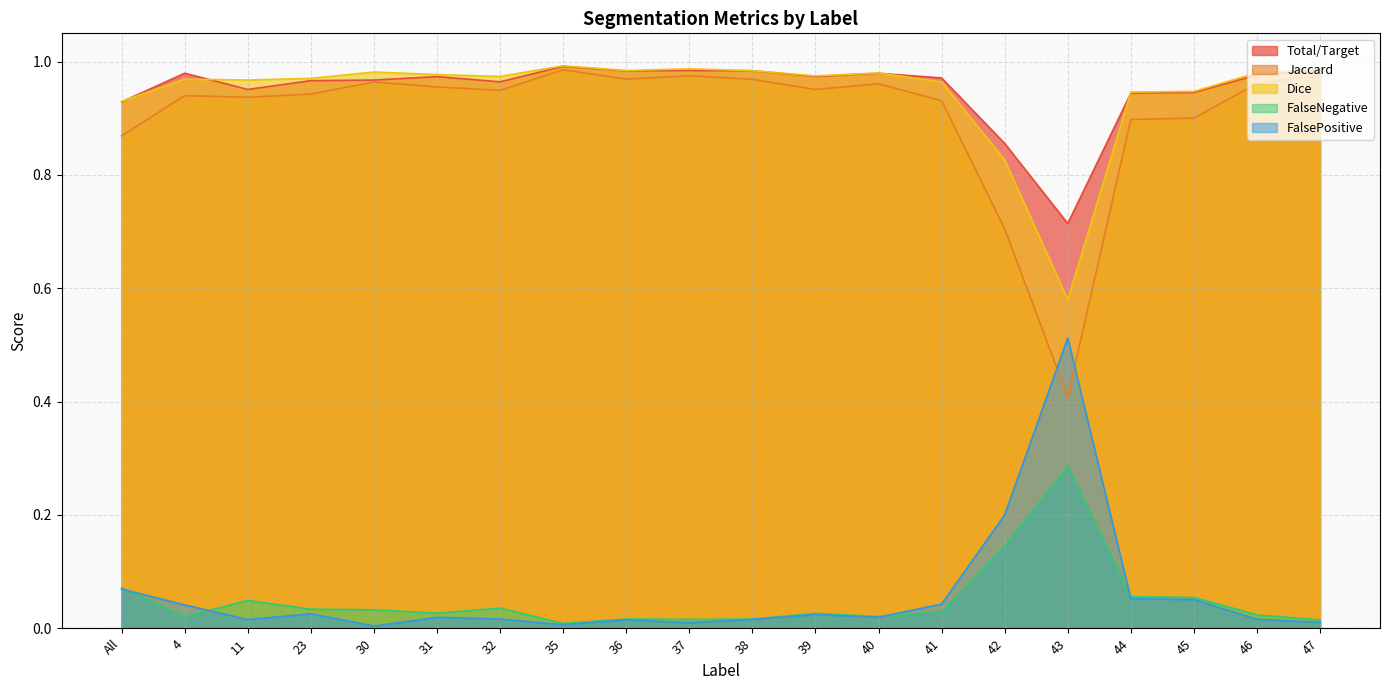

True or false: Total/Target and FalseNegative cross at least once.

False